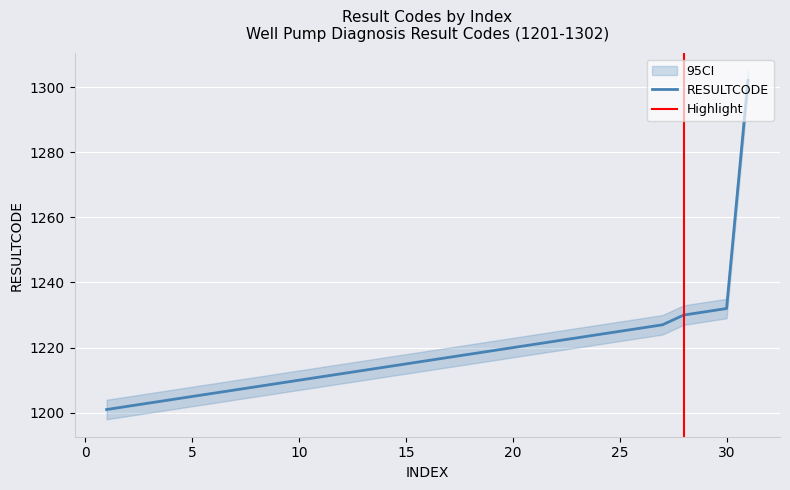

What is the highest value of the RESULTCODE series?

1302